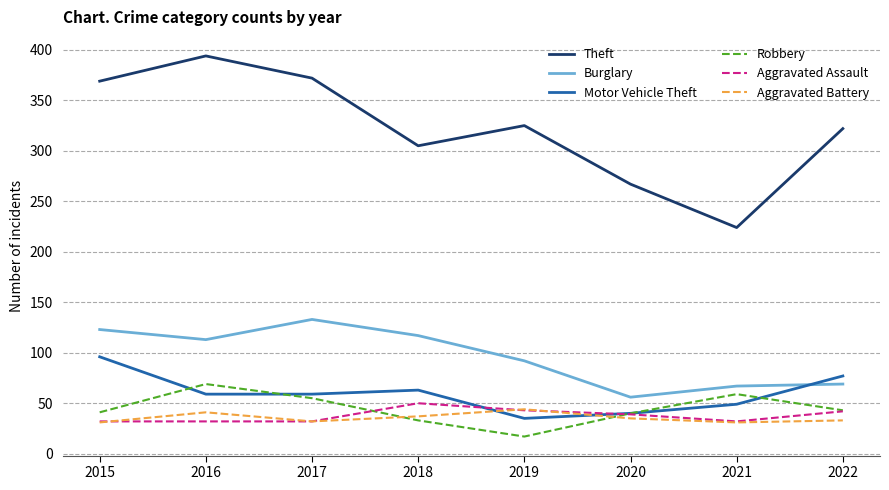

What is the sum of all Aggravated Assault values?

302